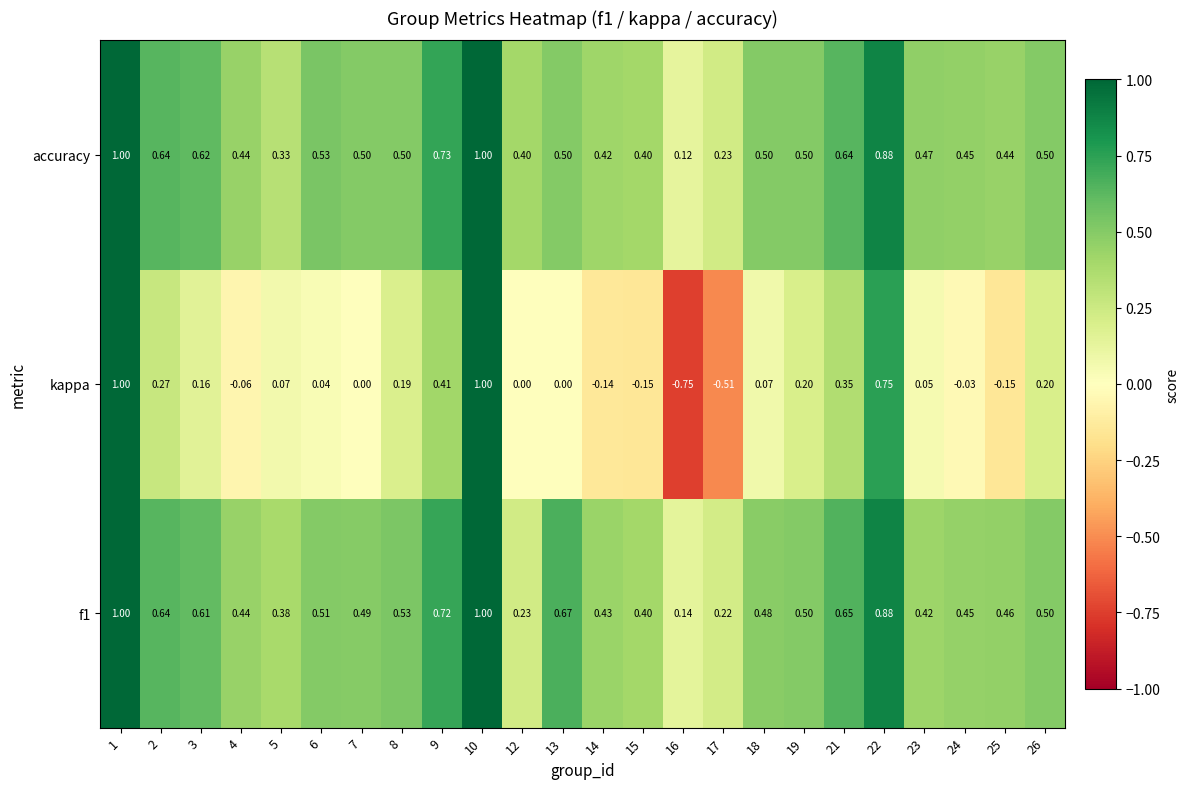

Is the value of kappa at 23 greater than the value of accuracy at 14?

No